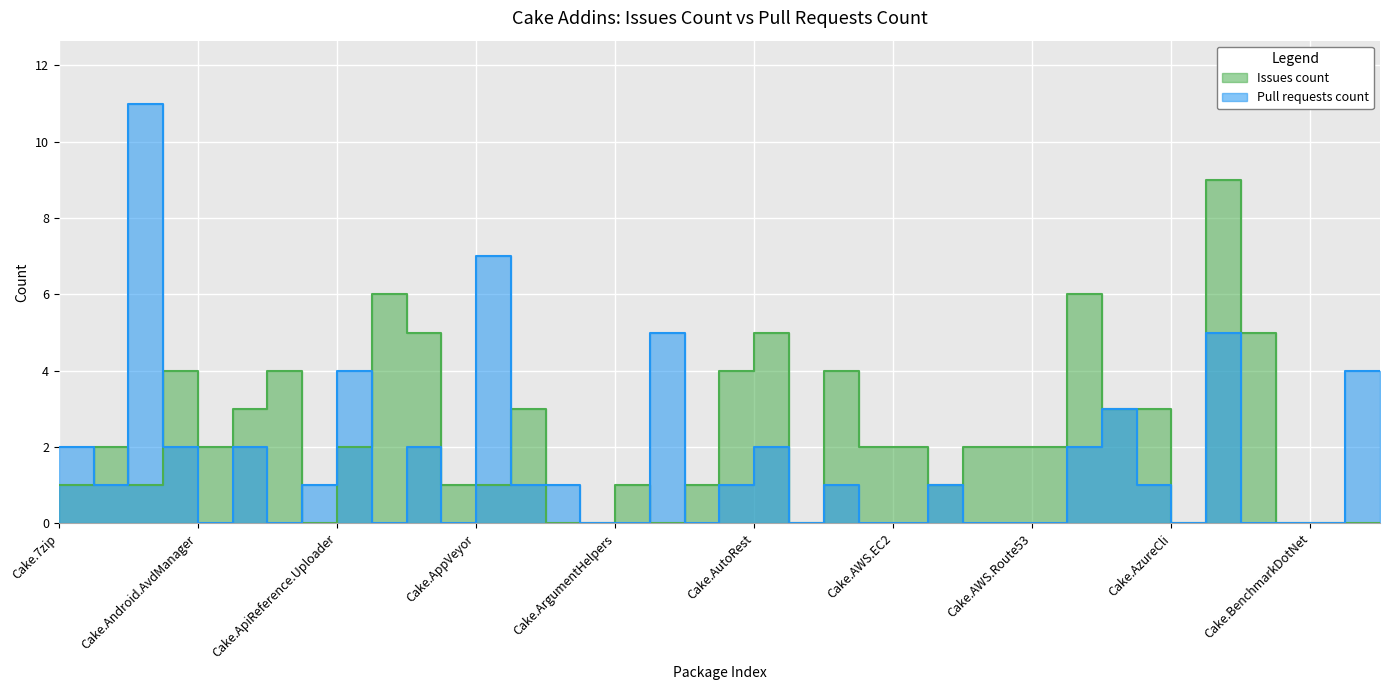

Reading left to right, transcribe all the data shown in this chart.

Issues count: 1	2	1	4	2	3	4	0	2	6	5	1	1	3	0	0	1	0	1	4	5	0	4	2	2	1	2	2	2	6	3	3	0	9	5	0	0	0	0
Pull requests count: 2	1	11	2	0	2	0	1	4	0	2	0	7	1	1	0	0	5	0	1	2	0	1	0	0	1	0	0	0	2	3	1	0	5	0	0	0	4	4